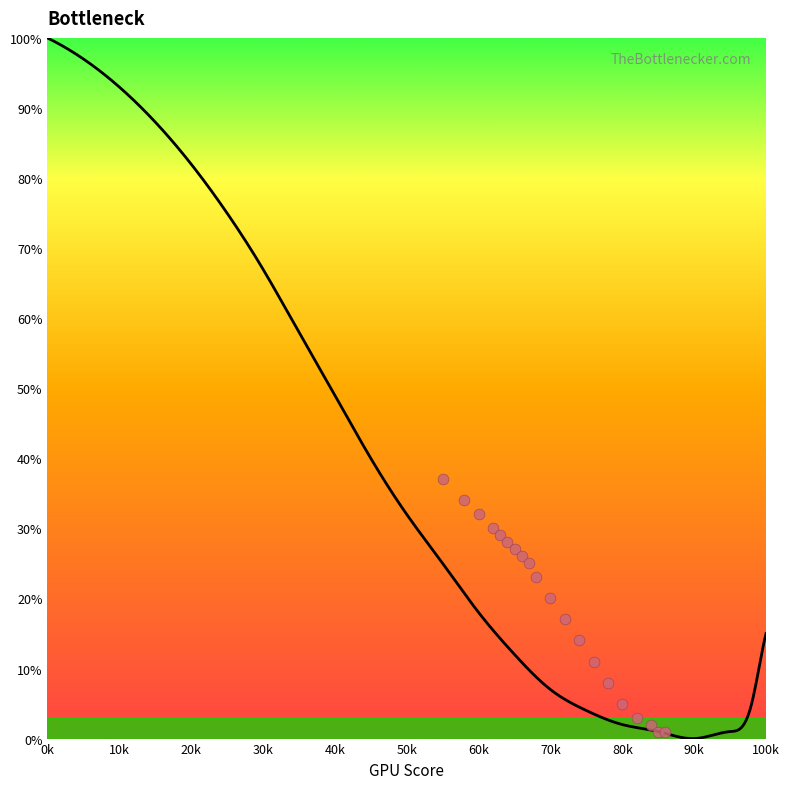

What is the change in value from 98 to 99?

+5